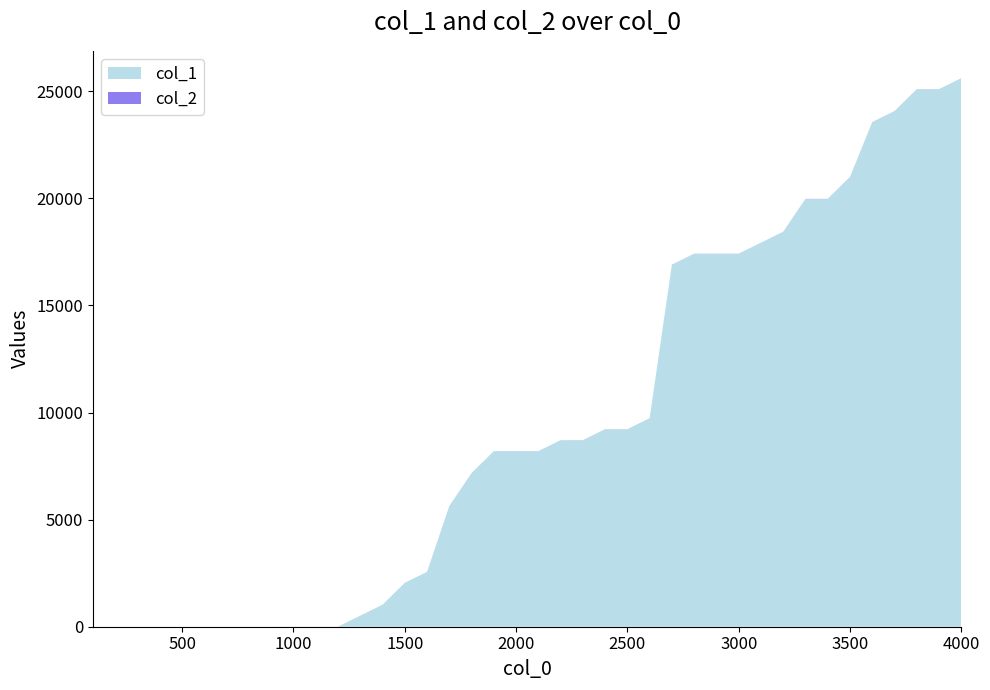

Reading left to right, what are all the values shown in this chart?

col_1: 100=0	200=0	300=0	400=0	500=0	600=0	700=0	800=0	900=0	1000=0	1100=0	1200=0	1300=512	1400=1024	1500=2048	1600=2560	1700=5632	1800=7168	1900=8192	2000=8192	2100=8192	2200=8704	2300=8704	2400=9216	2500=9216	2600=9728	2700=16896	2800=17408	2900=17408	3000=17408	3100=17920	3200=18432	3300=19968	3400=19968	3500=20992	3600=23552	3700=24064	3800=25088	3900=25088	4000=25600
col_2: 100=0	200=0	300=0	400=0	500=0	600=0	700=0	800=1	900=1	1000=2	1100=2	1200=2	1300=2	1400=2	1500=2	1600=2	1700=3	1800=3	1900=3	2000=3	2100=3	2200=3	2300=4	2400=4	2500=4	2600=4	2700=5	2800=5	2900=5	3000=5	3100=5	3200=5	3300=5	3400=5	3500=5	3600=5	3700=5	3800=5	3900=5	4000=5